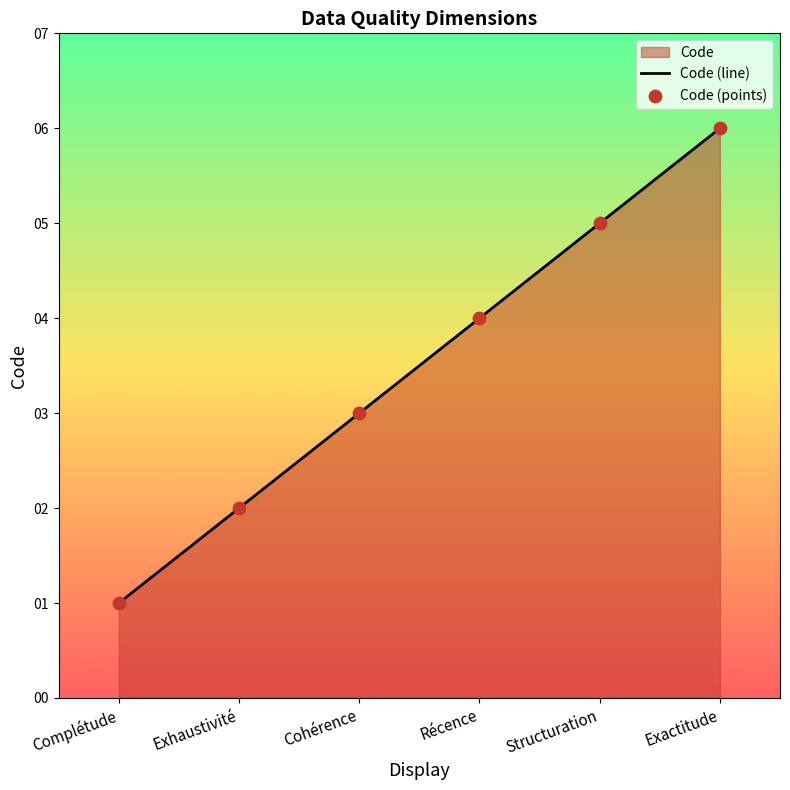

At how many categories does at least one series exceed 2?

4